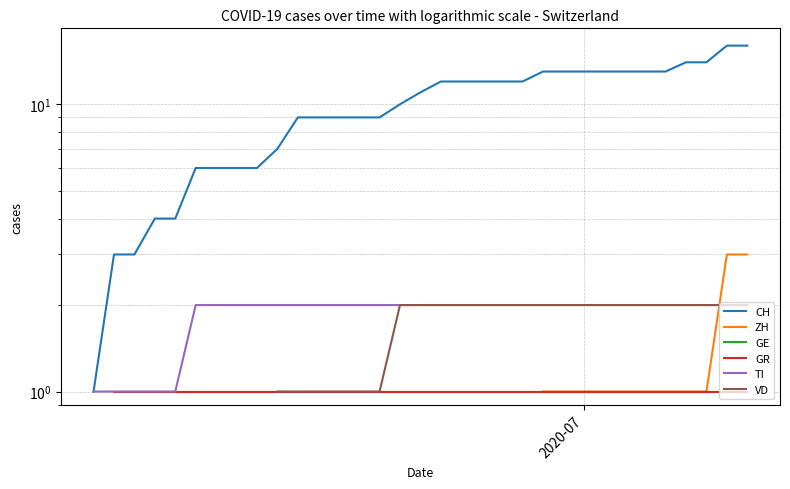

True or false: TI and CH cross at least once.

False